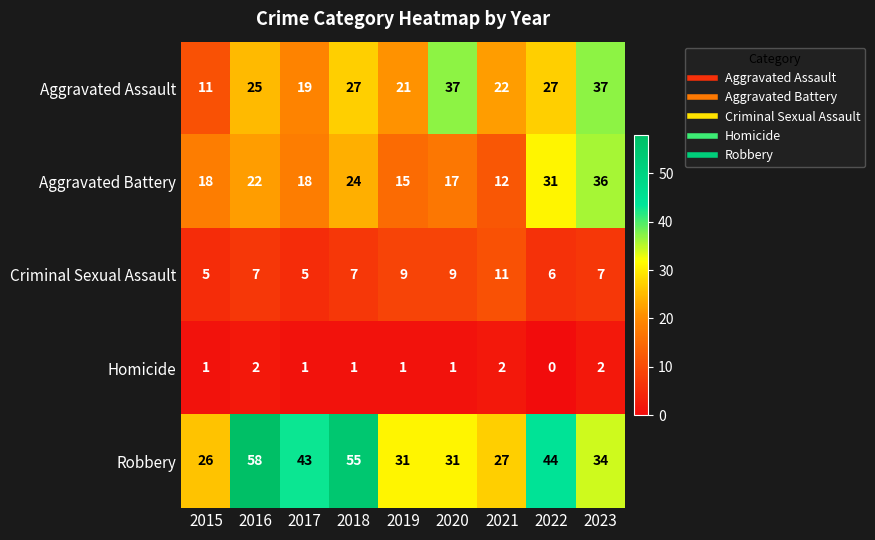

What is the total value across all series at 2022?

108